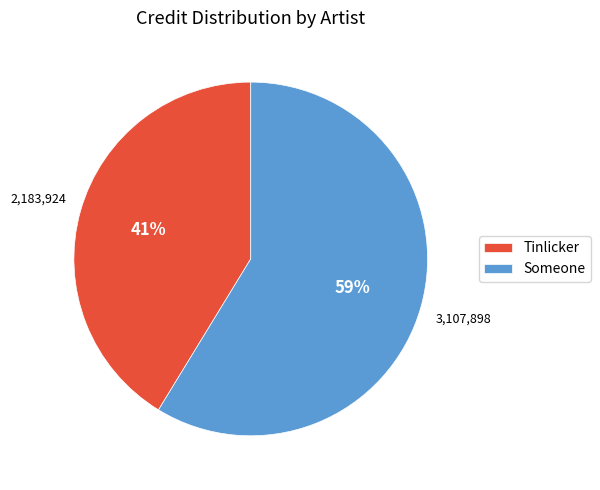

How many slices are in this pie chart?

2